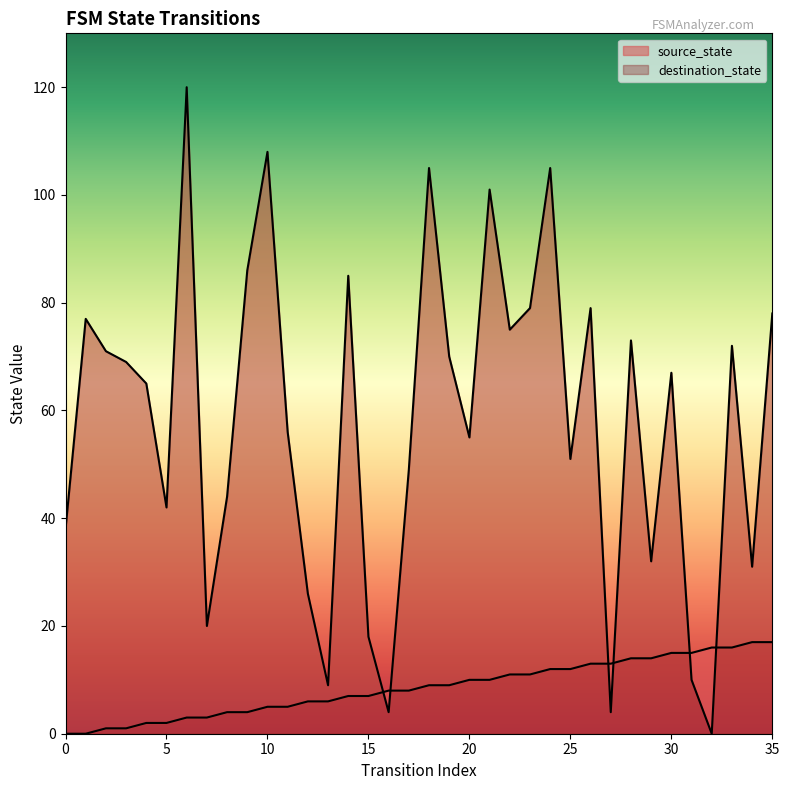

At which label does destination_state reach its minimum?

32